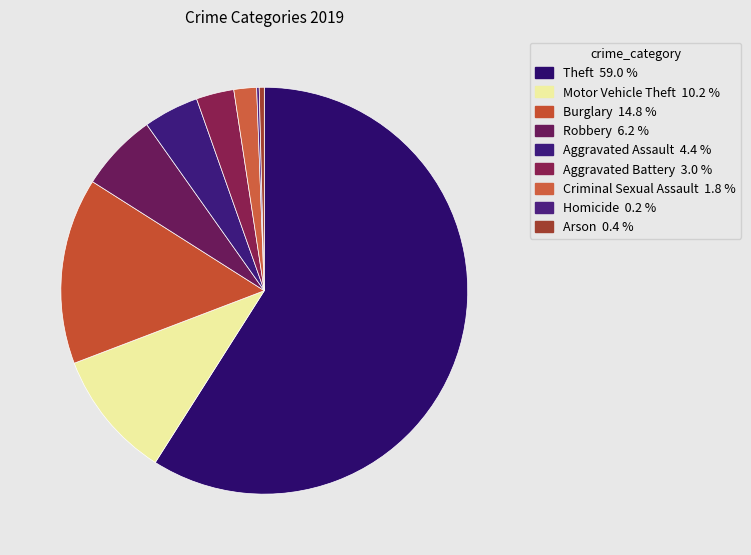

Rank the categories by value from highest to lowest.

Theft, Burglary, Motor Vehicle Theft, Robbery, Aggravated Assault, Aggravated Battery, Criminal Sexual Assault, Arson, Homicide